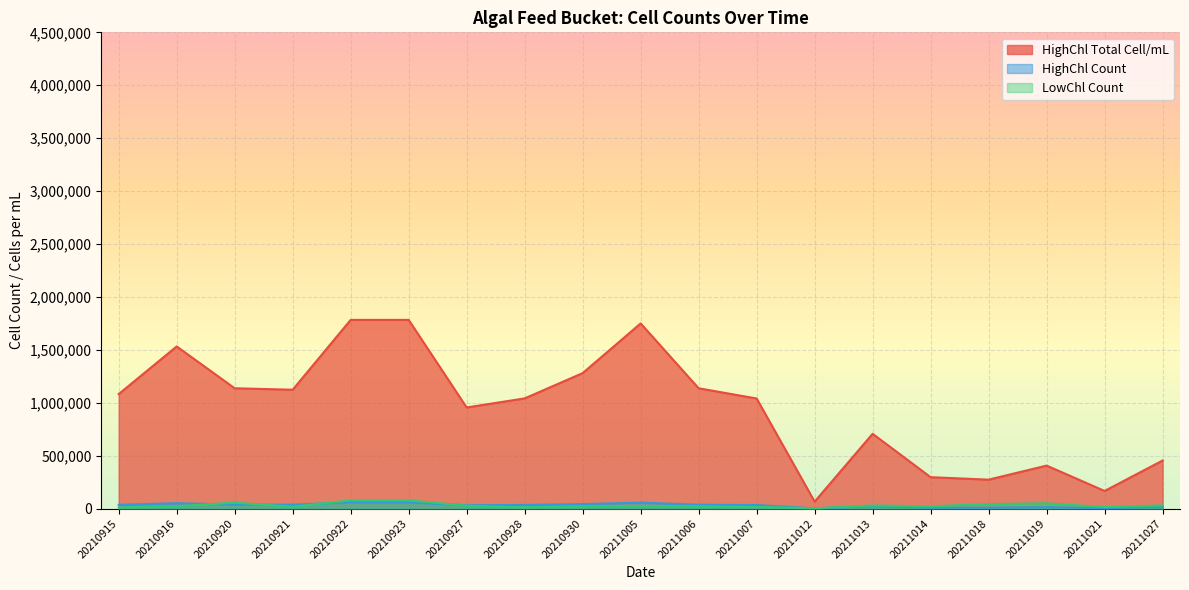

What is the average value of the HighChl_total_cell_mL series?

947806.4